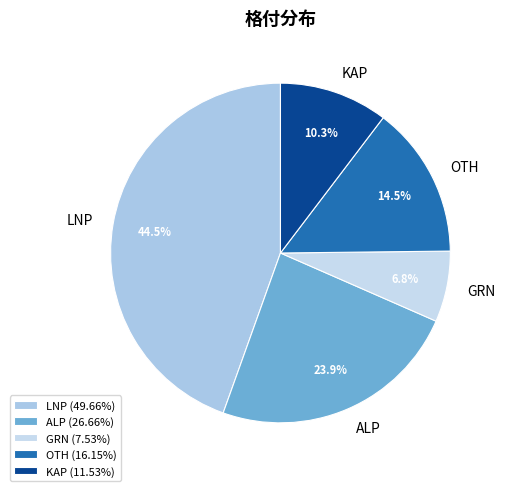

Does ALP account for over 50% of the chart?

No